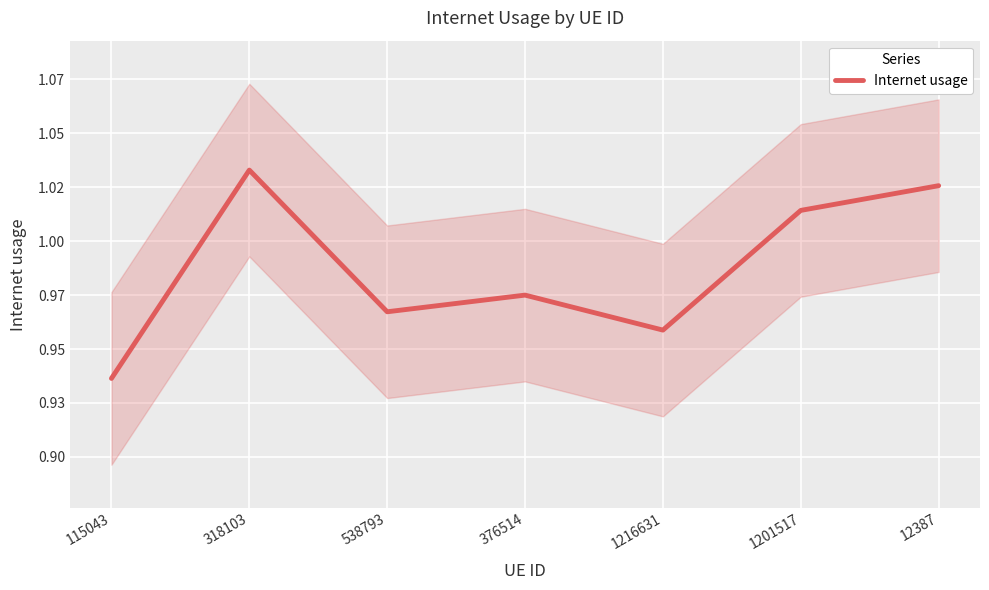

Between 376514 and 1216631, which is larger?

376514